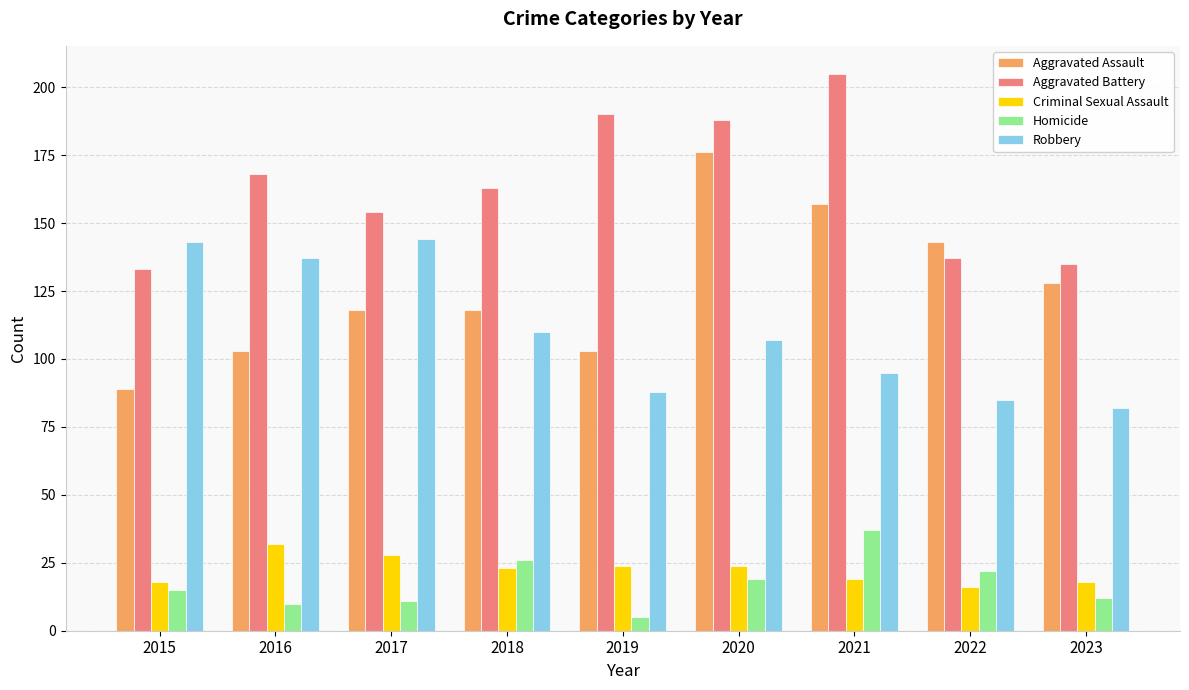

At 2022, list the series in order from smallest to largest.

Criminal Sexual Assault, Homicide, Robbery, Aggravated Battery, Aggravated Assault